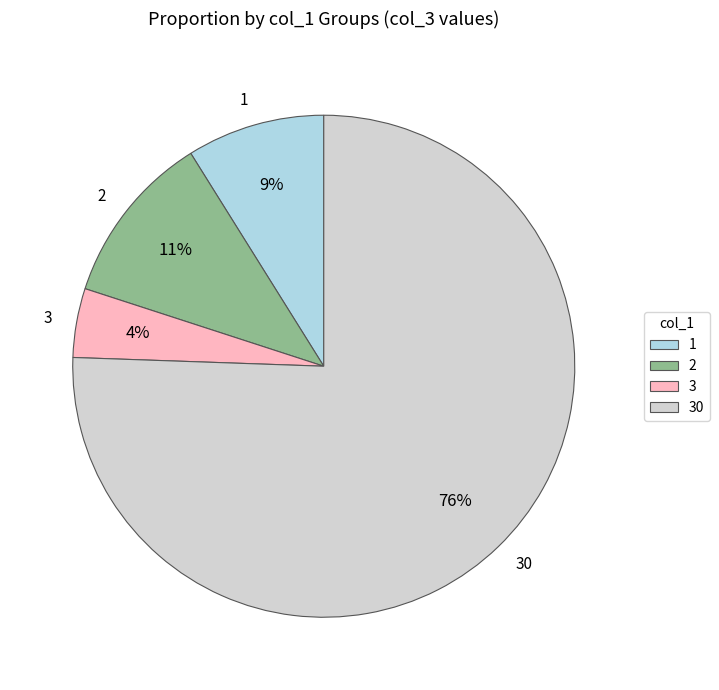

Does 3 account for over 50% of the chart?

No